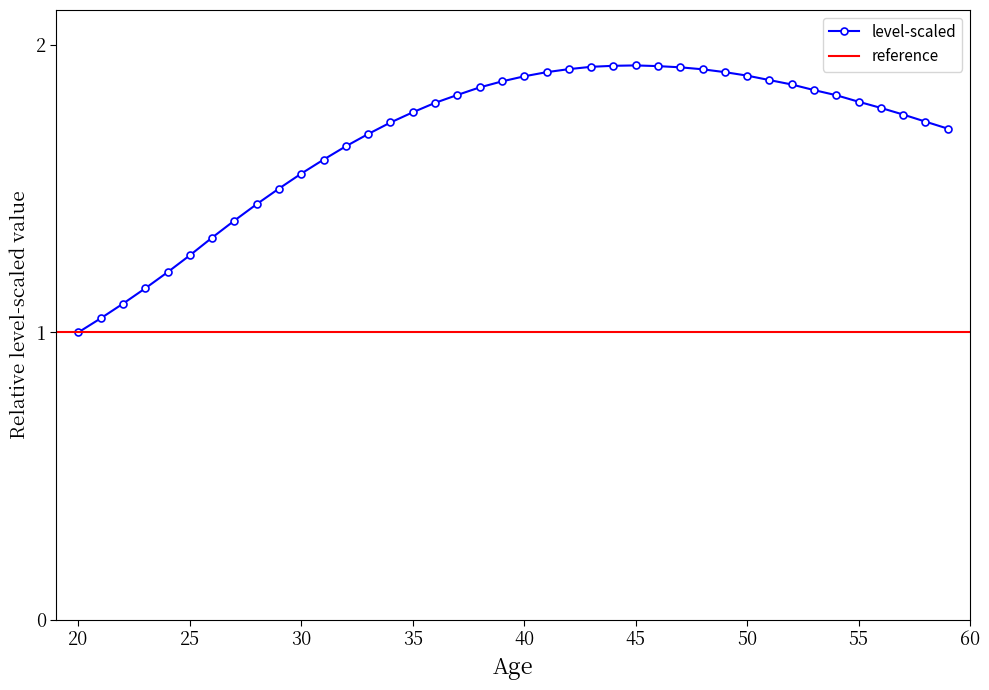

What is the difference between the second highest and second lowest values?

0.9